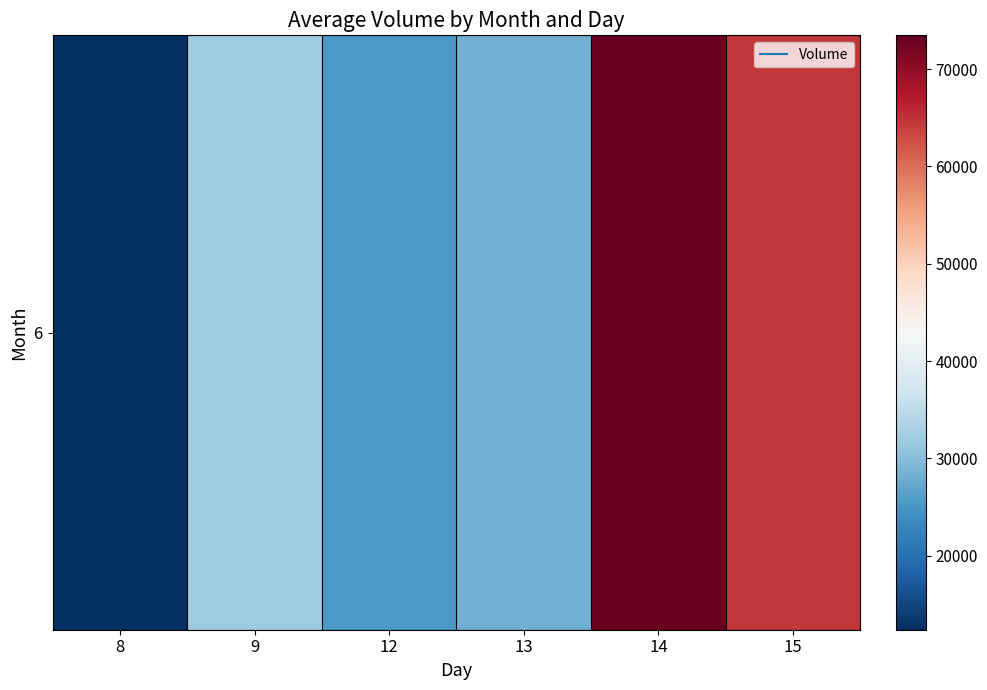

True or false: the data shows 73476 at 14.

True